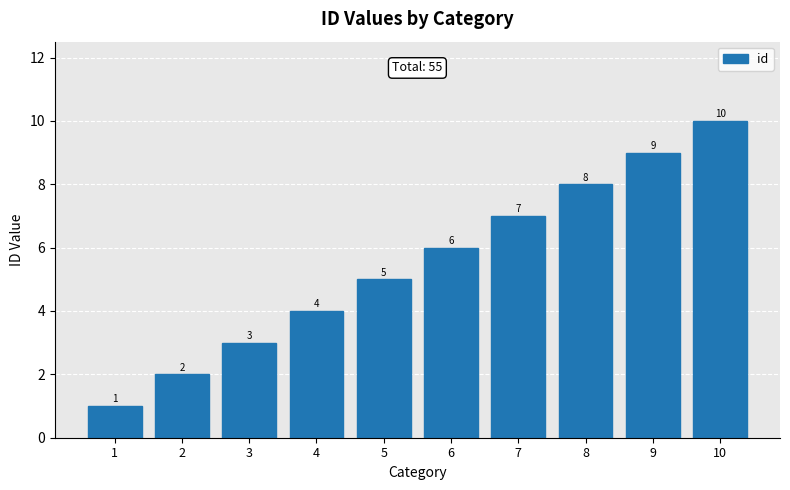

Reading right to left, extract all data points from this chart.

10	9	8	7	6	5	4	3	2	1